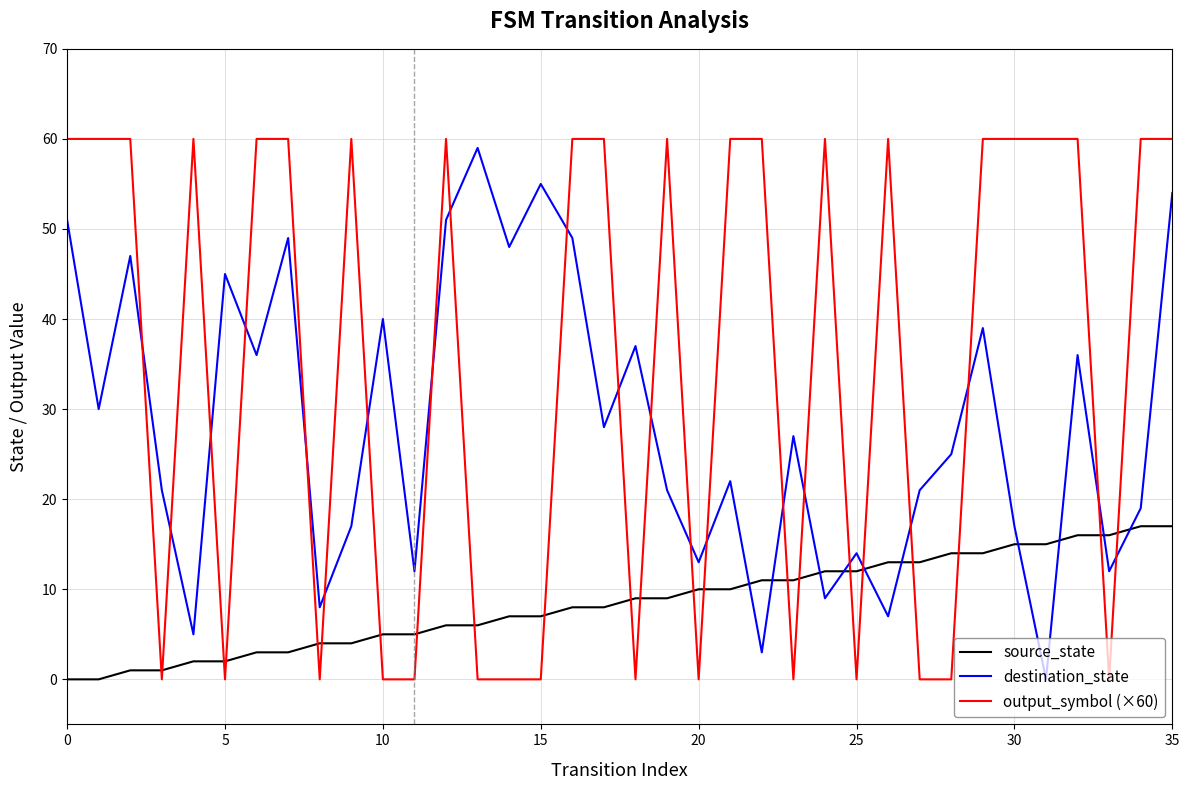

Which series has the widest spread of values?

output_symbol (×60)